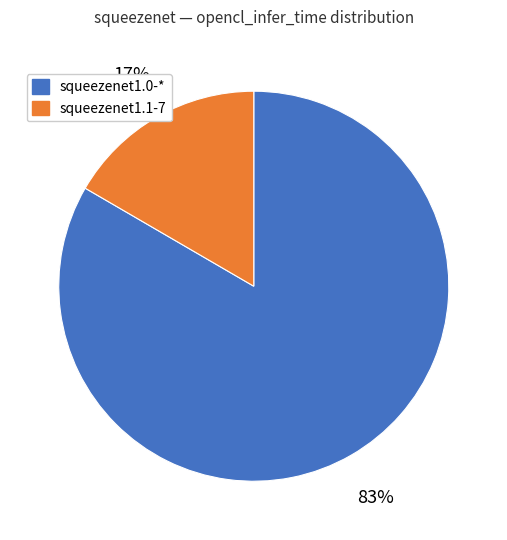

Is it true that squeezenet1.1-7 is 4% of the pie?

False